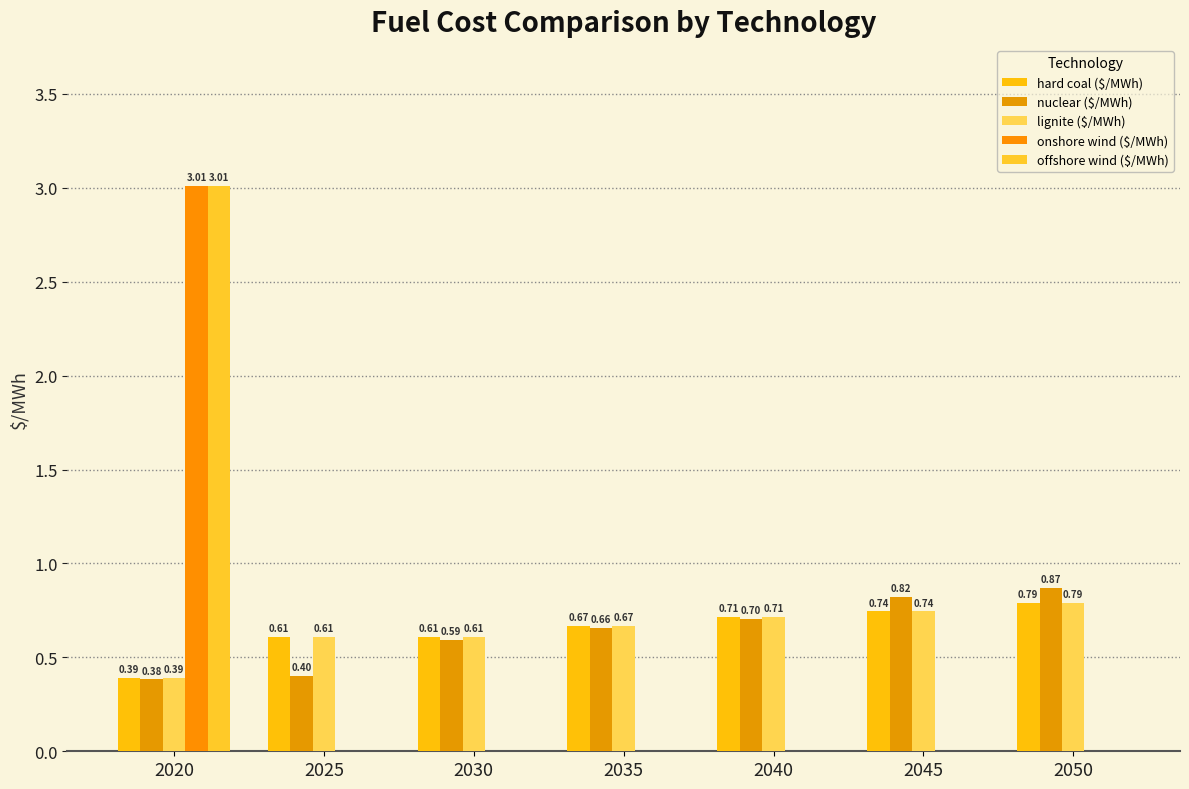

The nuclear ($/MWh) series shows 1.0 at 2030. True or false?

False